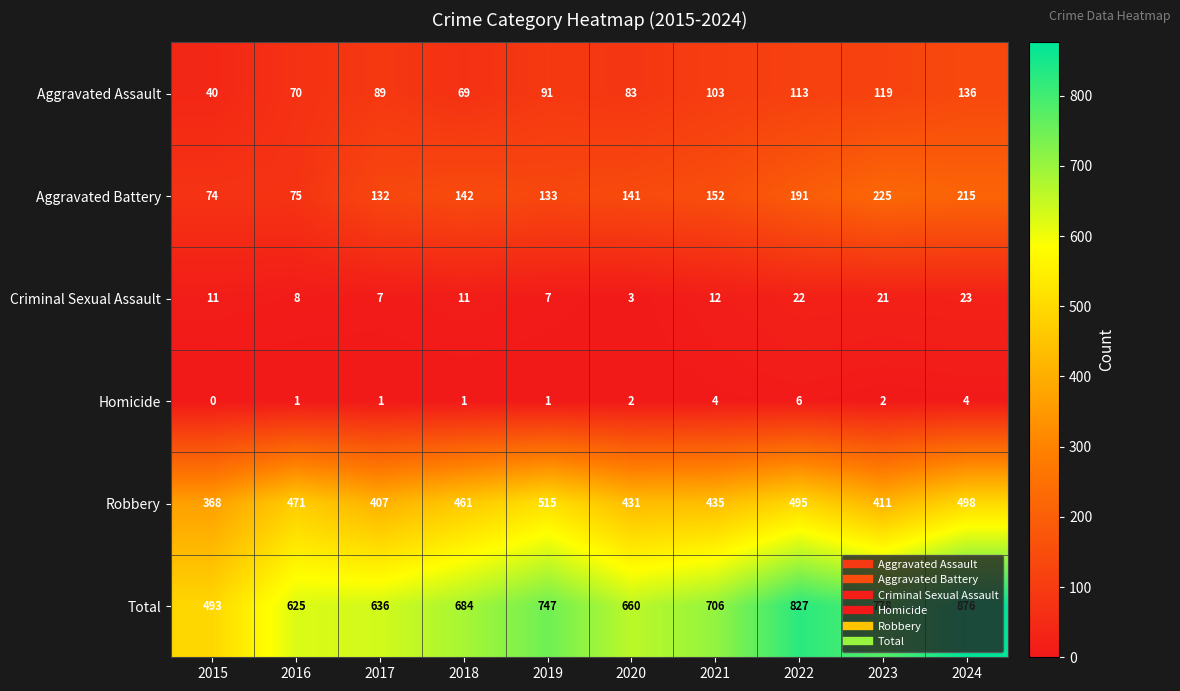

At how many categories does at least one series exceed 135?

10